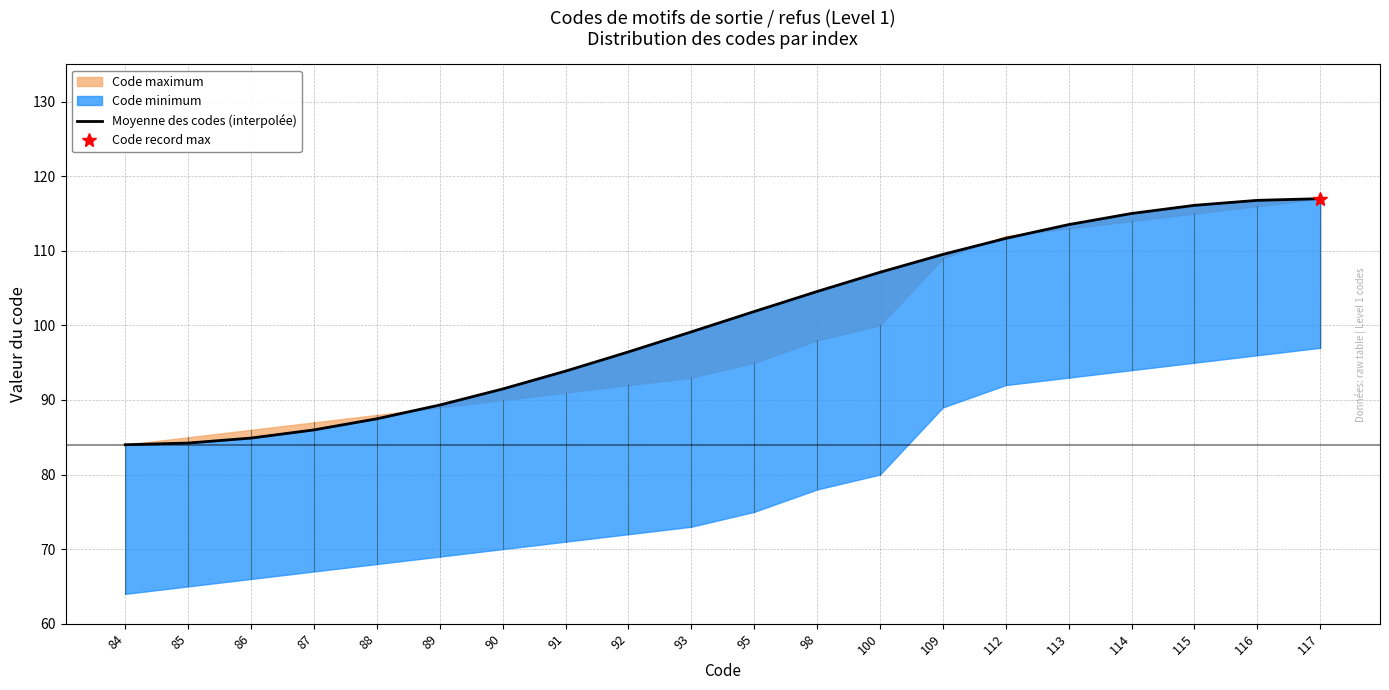

Where is the data nearest to the value 100?

93